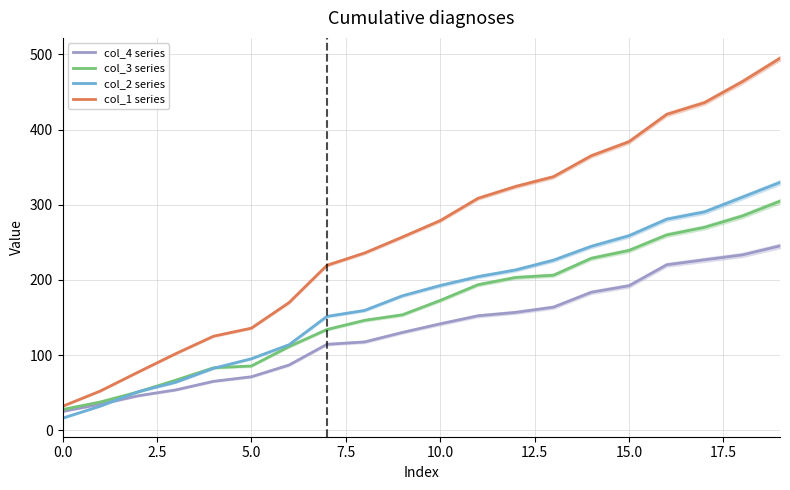

True or false: col_1 series and col_3 series intersect in this chart.

False